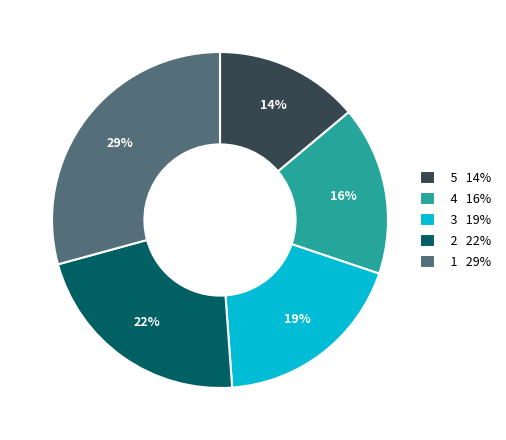

Is the sum of 2 22% and 5 14% greater than half?

No